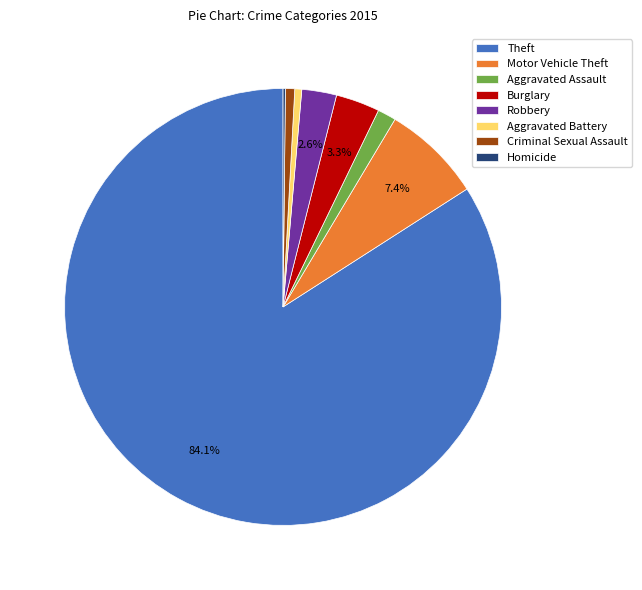

What is the largest slice in the pie chart?

Theft